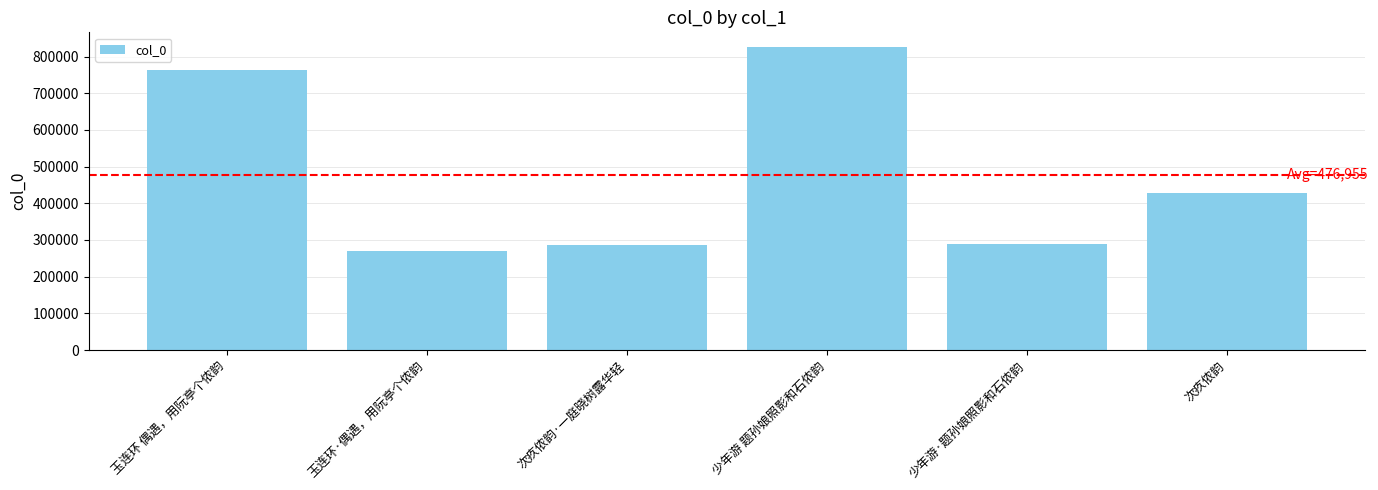

What is the approximate value at 玉连环·偶遇，用阮亭个侬韵?

270700